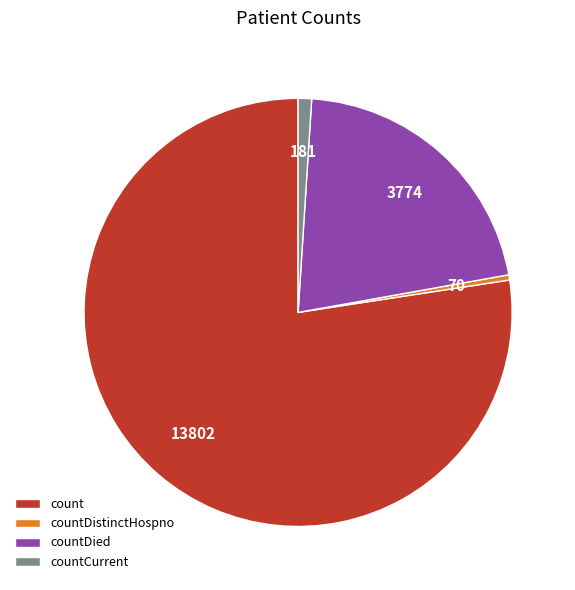

What is the ratio of the value at count to the value at countCurrent?

76.3